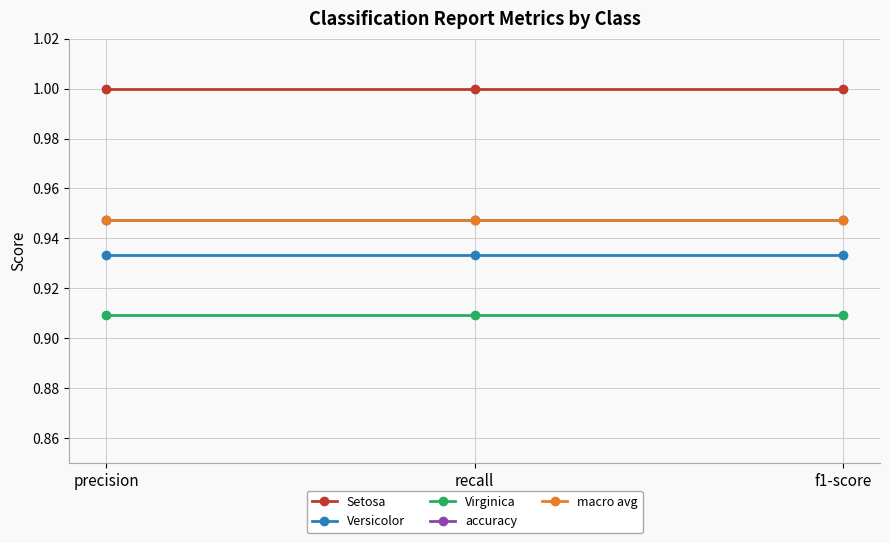

At how many categories does at least one series exceed 0?

3